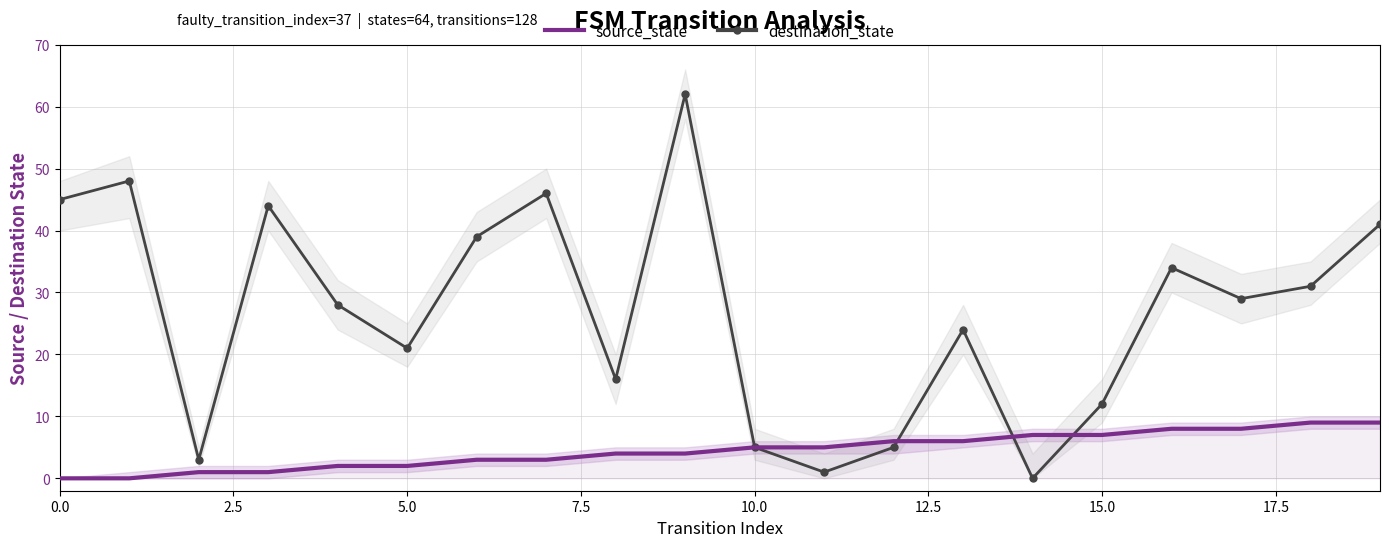

True or false: source_state has more than 2 interior local peaks.

False